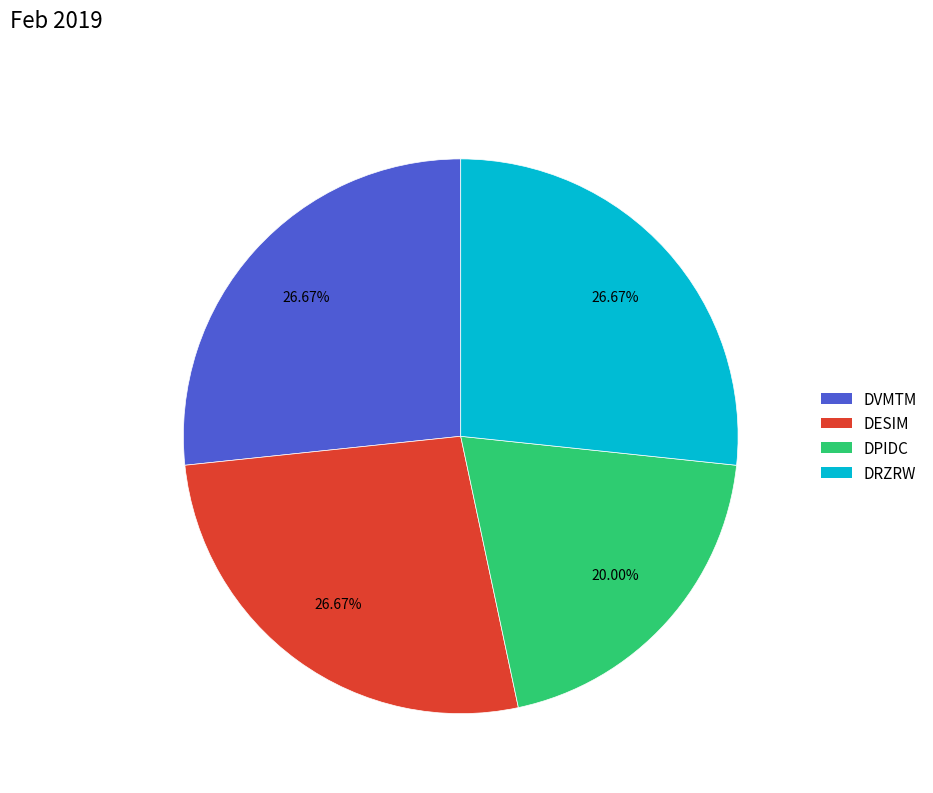

Is DVMTM the majority of the pie?

No